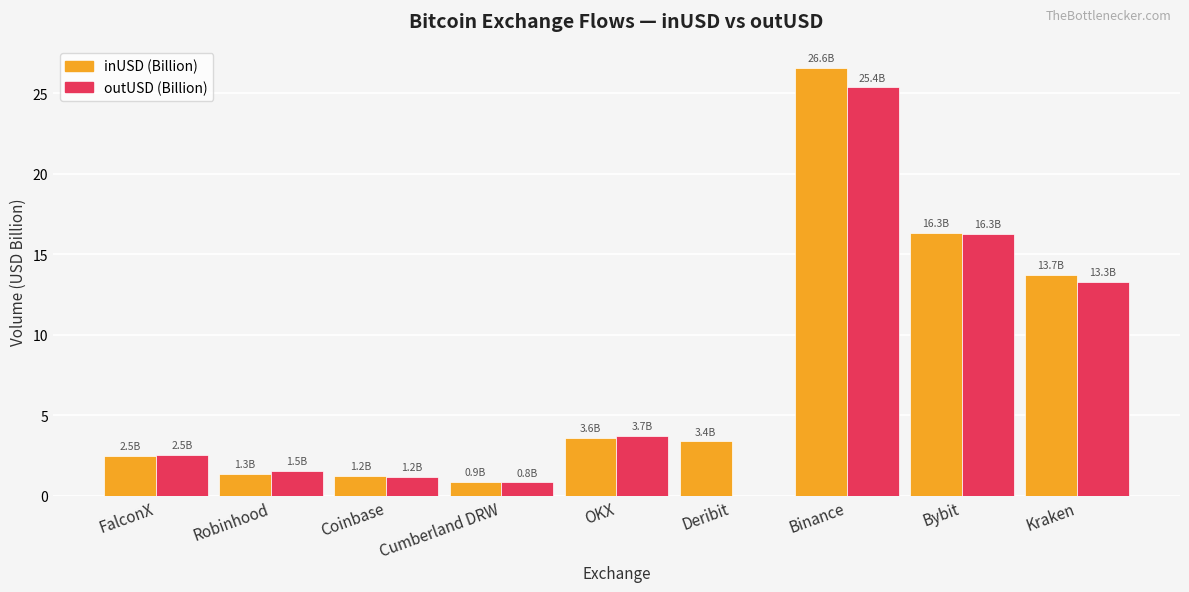

Which series has the largest total across all categories?

inUSD (Billion)